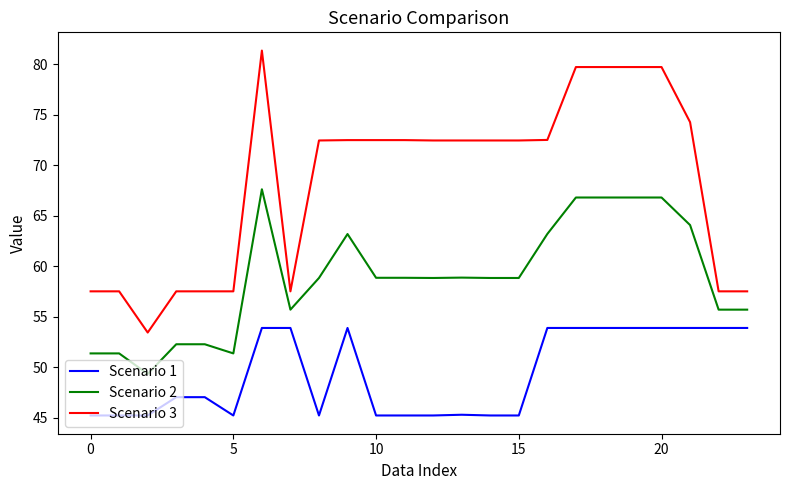

What is the sum of all Scenario 3 values?

1640.0